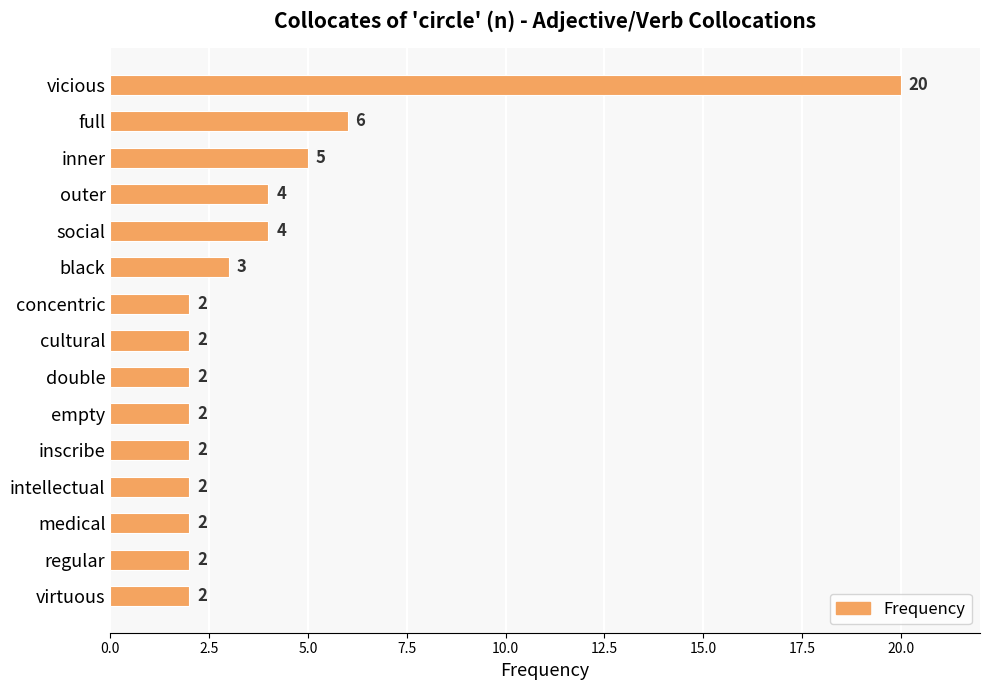

The chart shows a value of 6 at social. True or false?

False